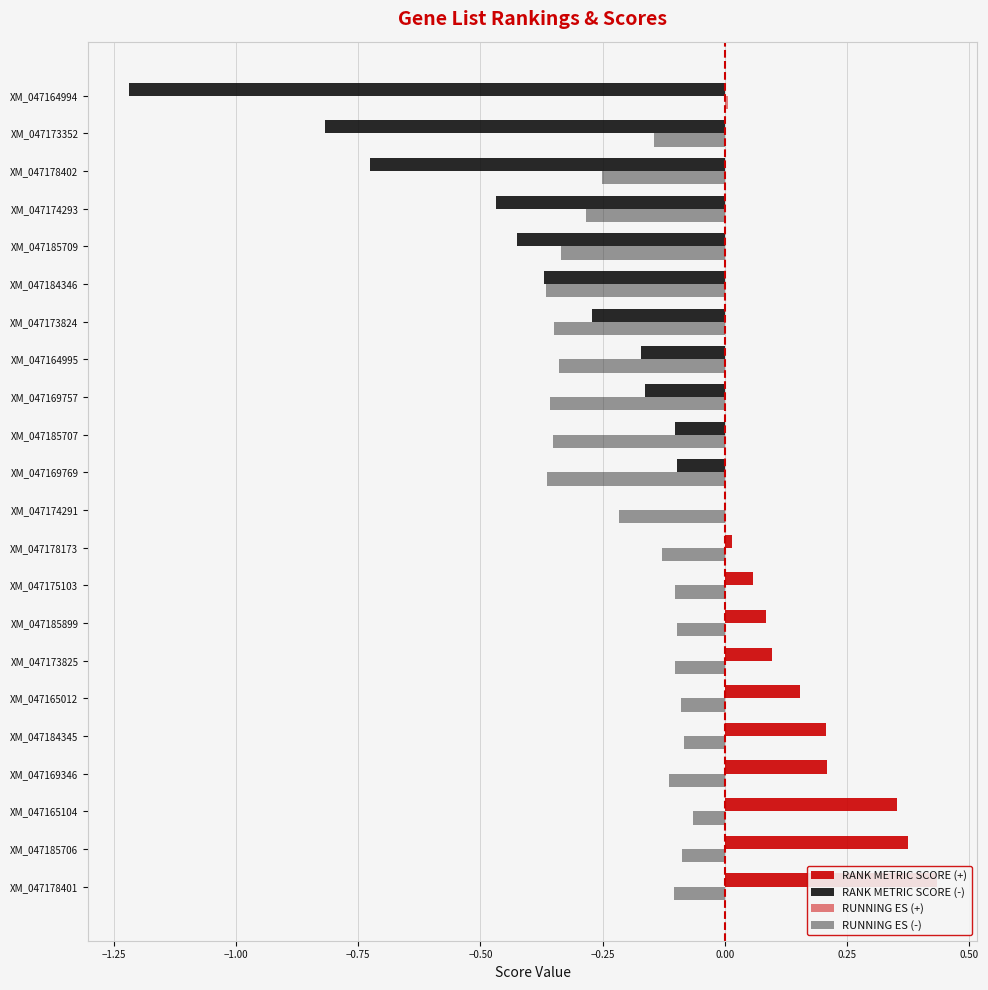

Between XM_047185706 and XM_047184345, which series saw the biggest shift?

RANK METRIC SCORE (+)